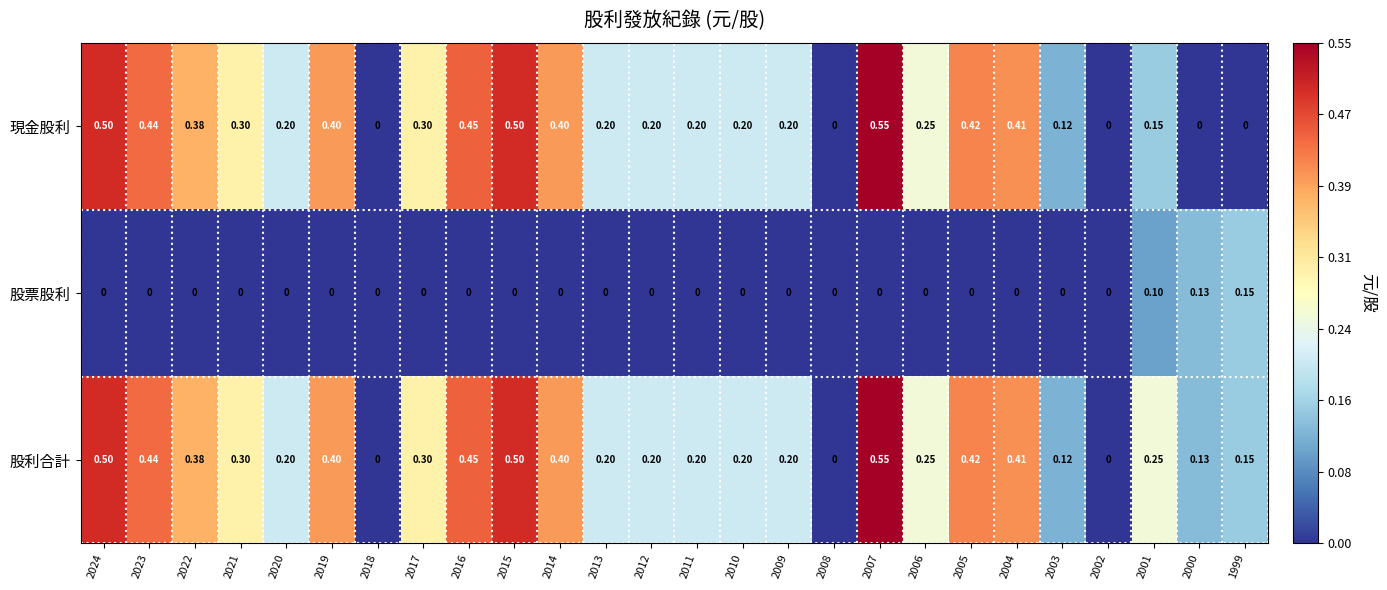

Which series changed the most between 2019 and 1999?

現金股利